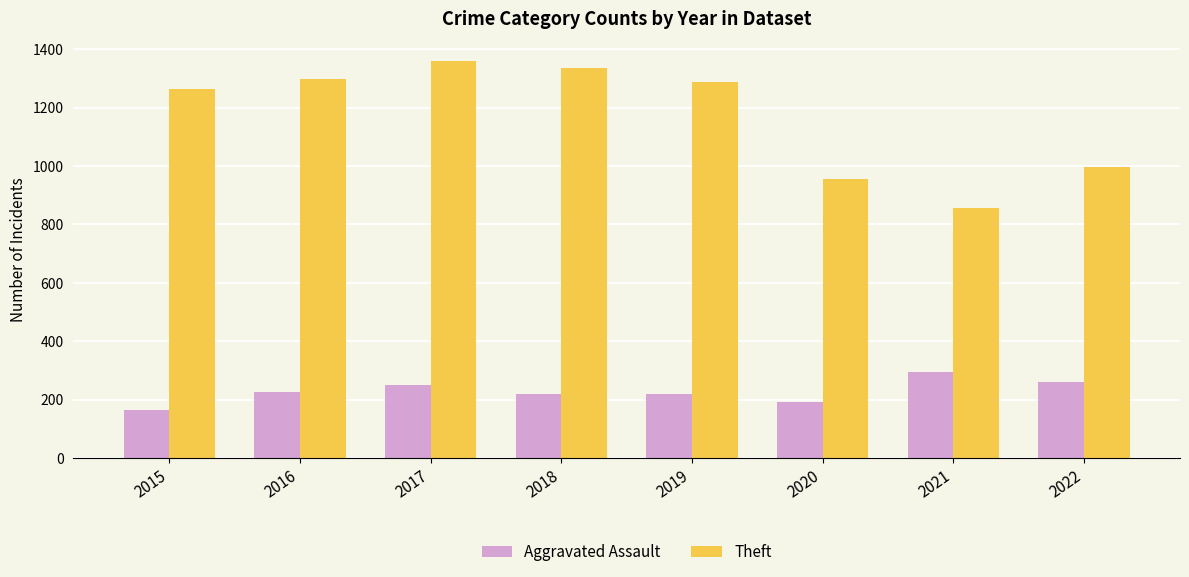

Does the chart contain stacked bars?

No